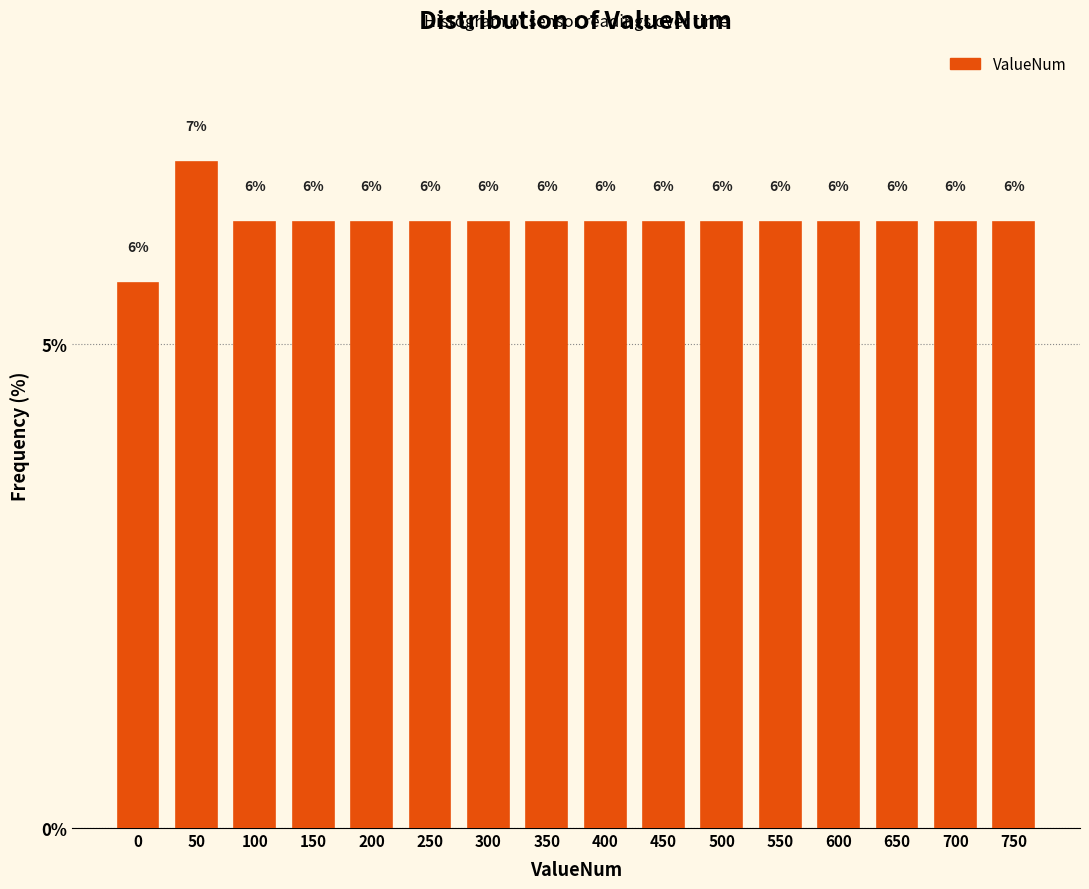

Does the chart contain any negative values?

No